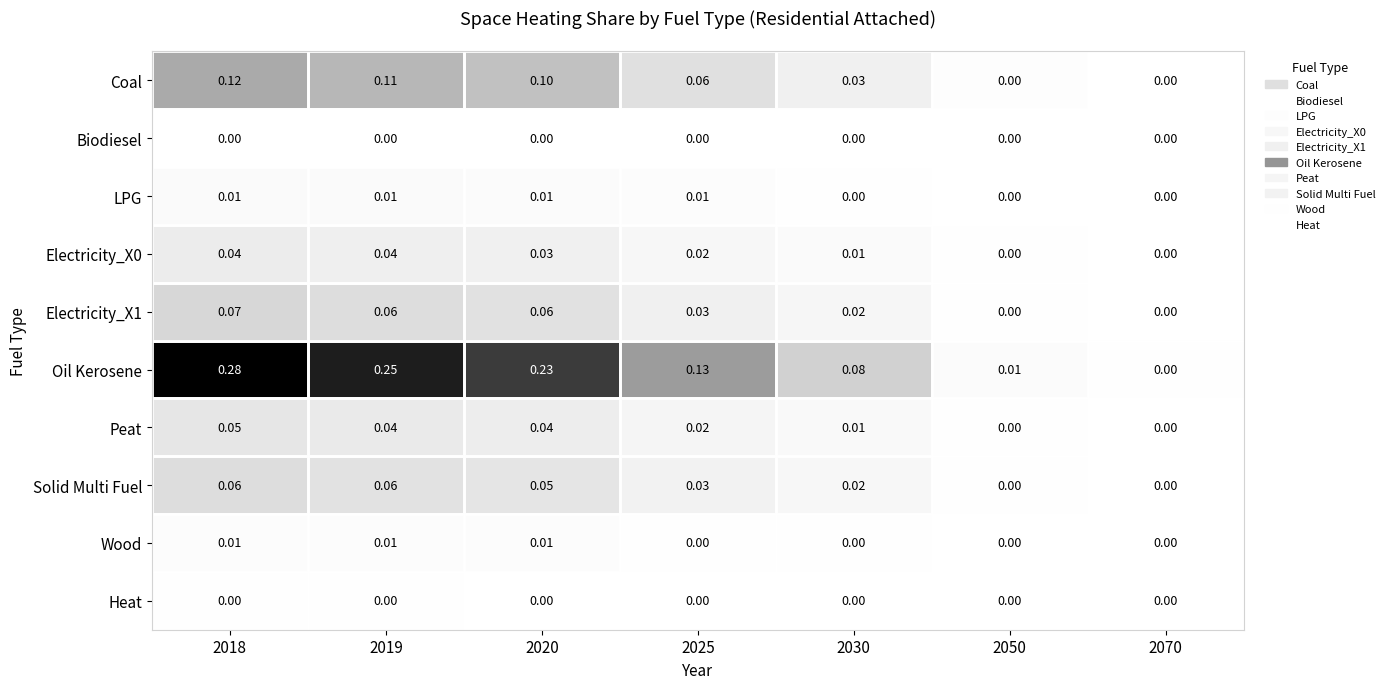

Between 2019 and 2020, which series saw the biggest shift?

Oil Kerosene